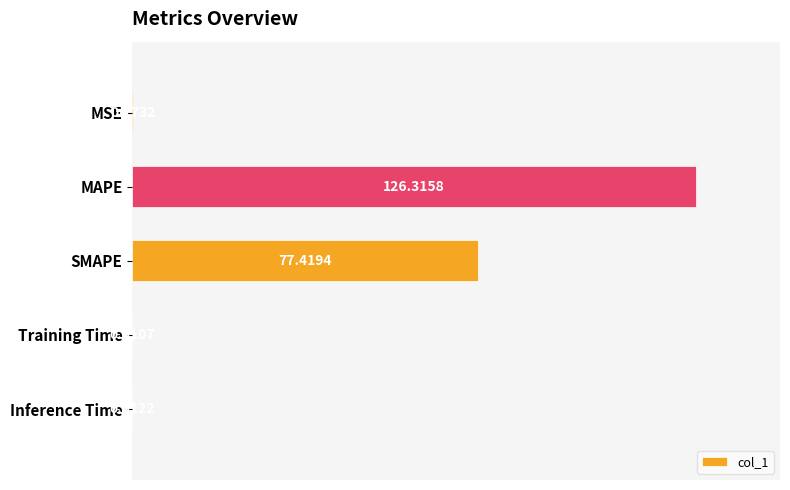

Between Training Time and MAPE, which is larger?

MAPE